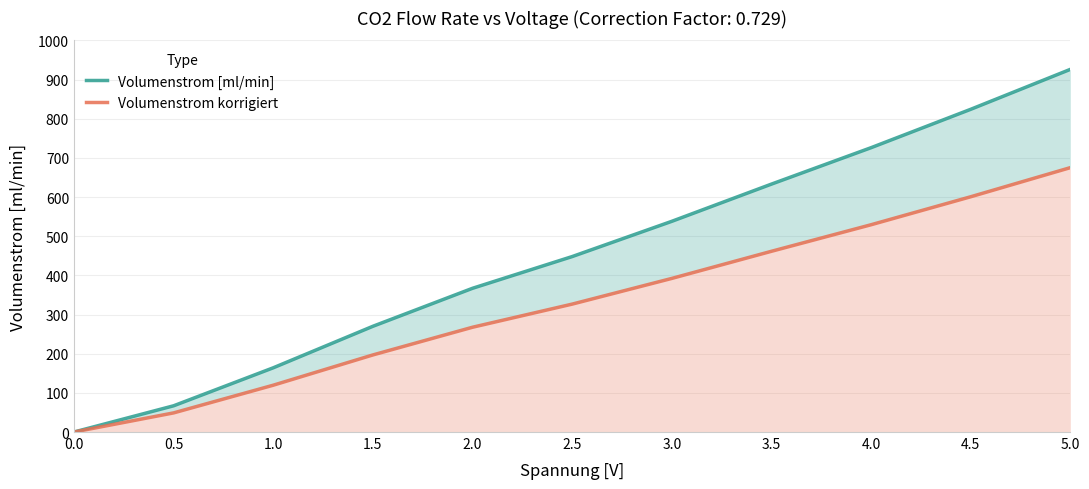

Reading right to left, list all the values displayed in this chart.

Volumenstrom [ml/min]: 926.0	824.0	726.0	633.0	538.0	448.0	367.0	270.0	164.0	67.0	0.0
Volumenstrom korrigiert: 675.1	600.7	529.3	461.5	392.2	326.6	267.5	196.8	119.6	48.8	0.0